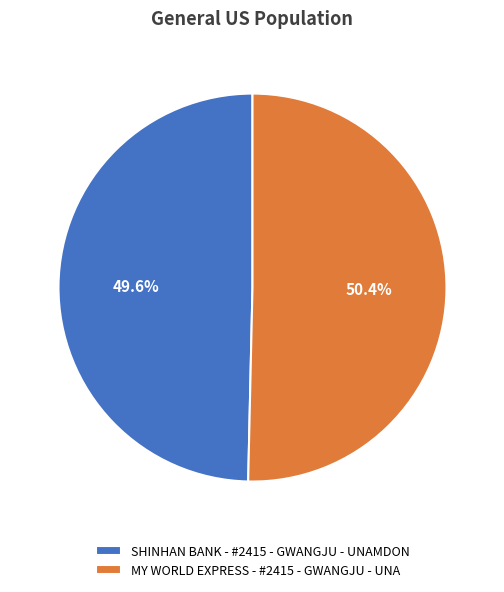

Which slice is the smallest?

SHINHAN BANK - #2415 - GWANGJU - UNAMDON